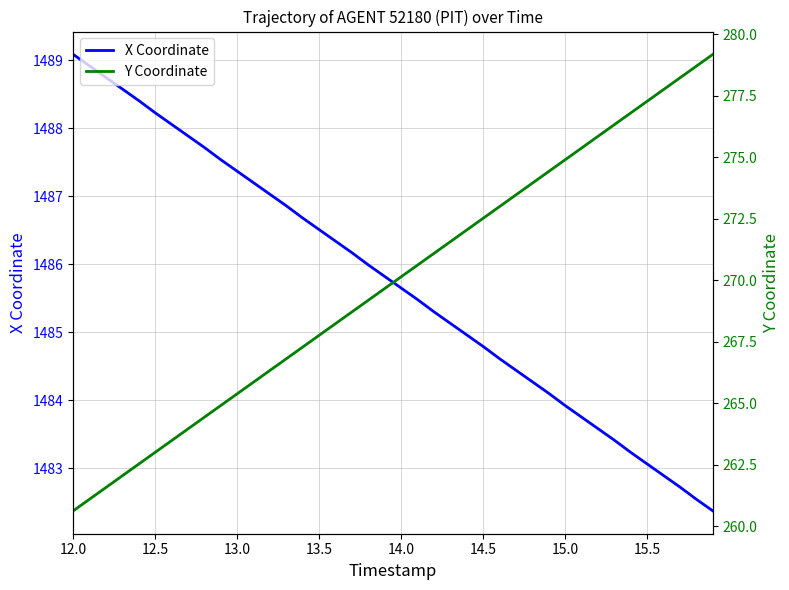

True or false: Y Coordinate and X Coordinate cross at least once.

False